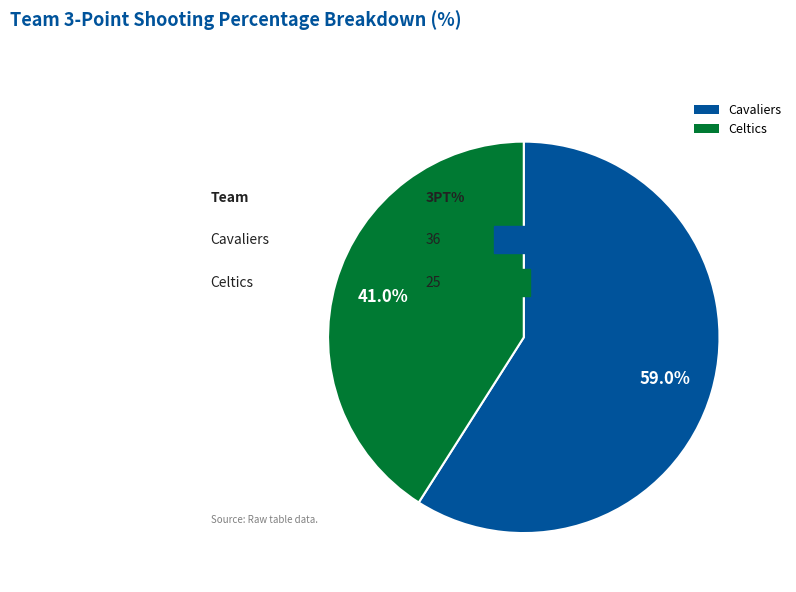

To the nearest percent, what is the combined percentage of Celtics and Cavaliers?

100%